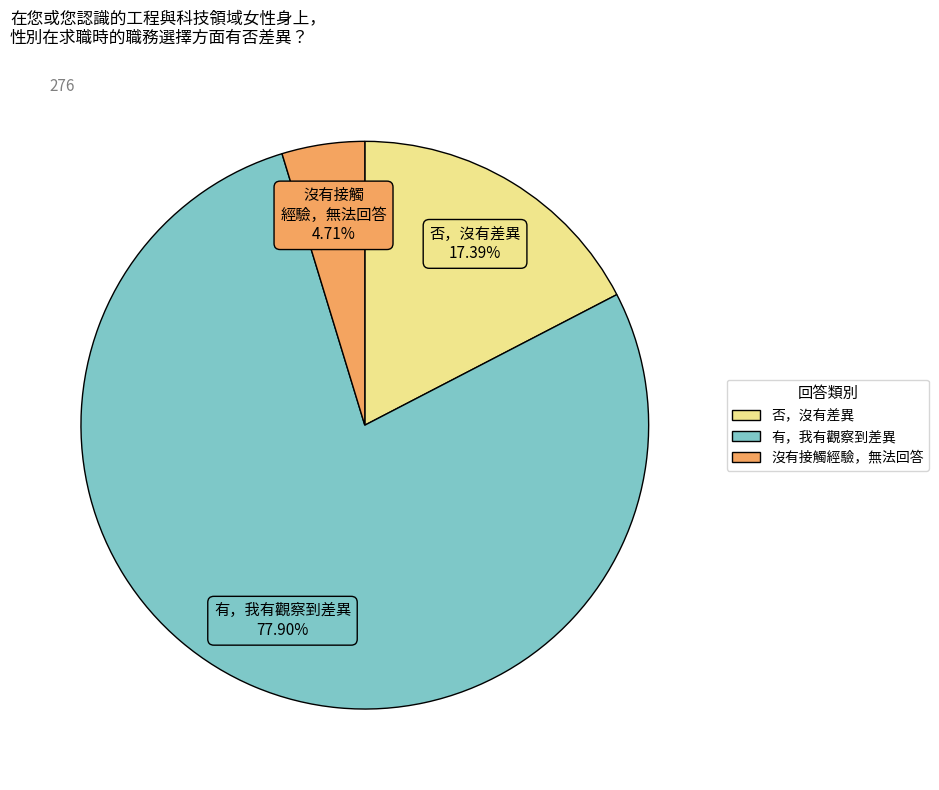

To the nearest percent, what percentage of the pie is 否，沒有差異?

17%